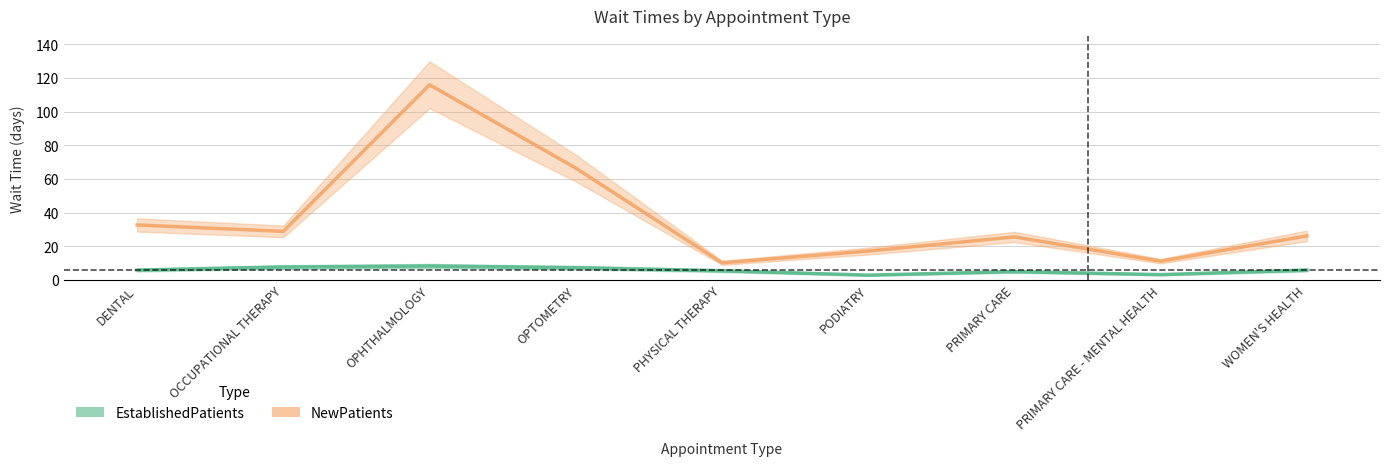

What are all the series names shown in the legend?

EstablishedPatients, NewPatients